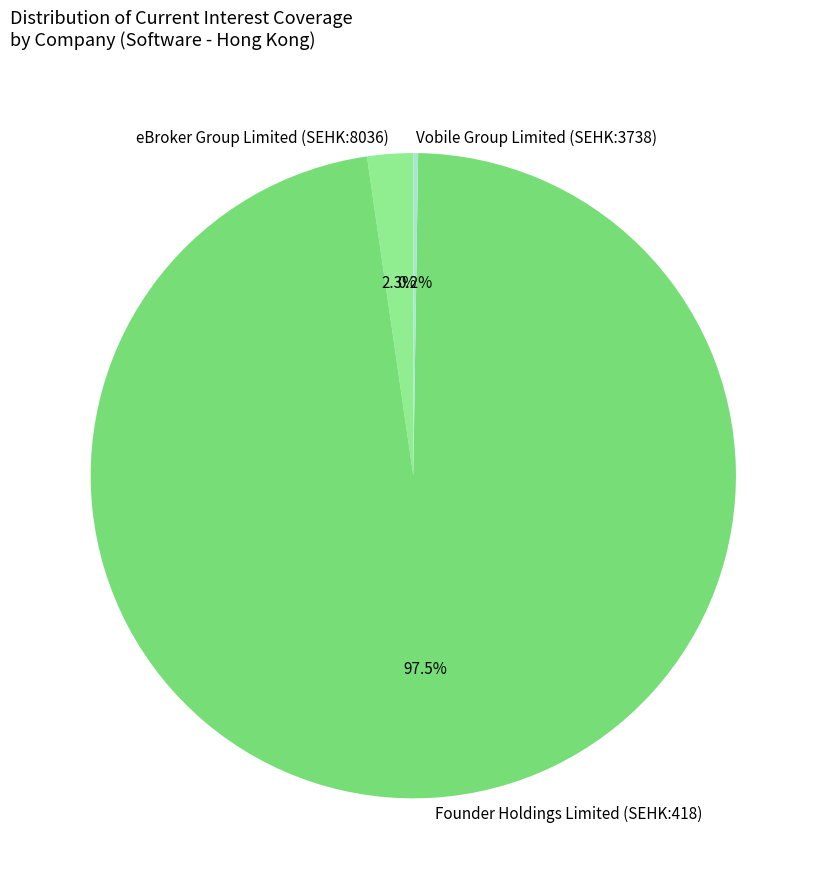

Is the sum of Founder Holdings Limited (SEHK:418) and eBroker Group Limited (SEHK:8036) greater than half?

Yes